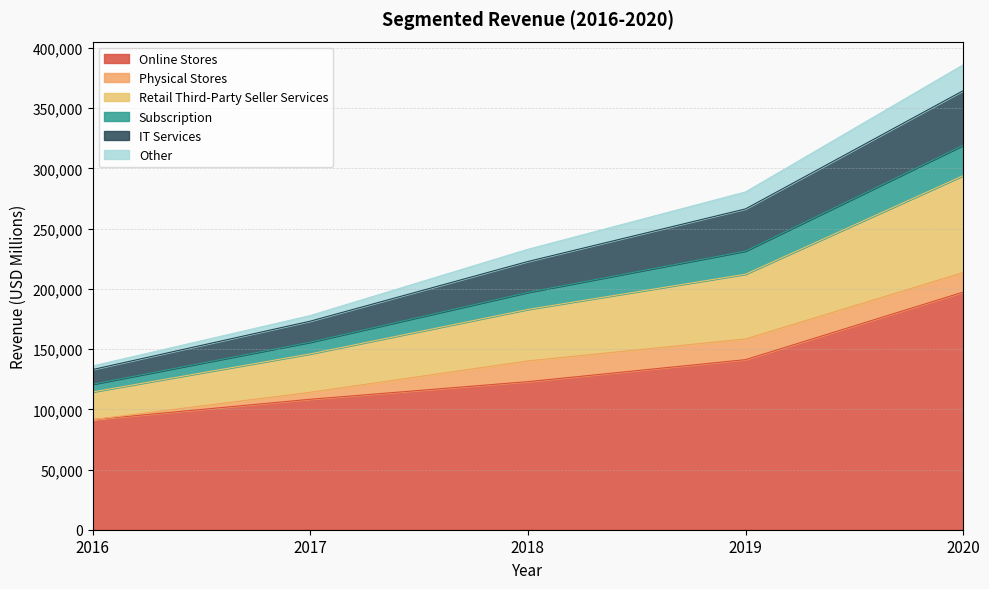

At which category is the sum across all series the highest?

2020